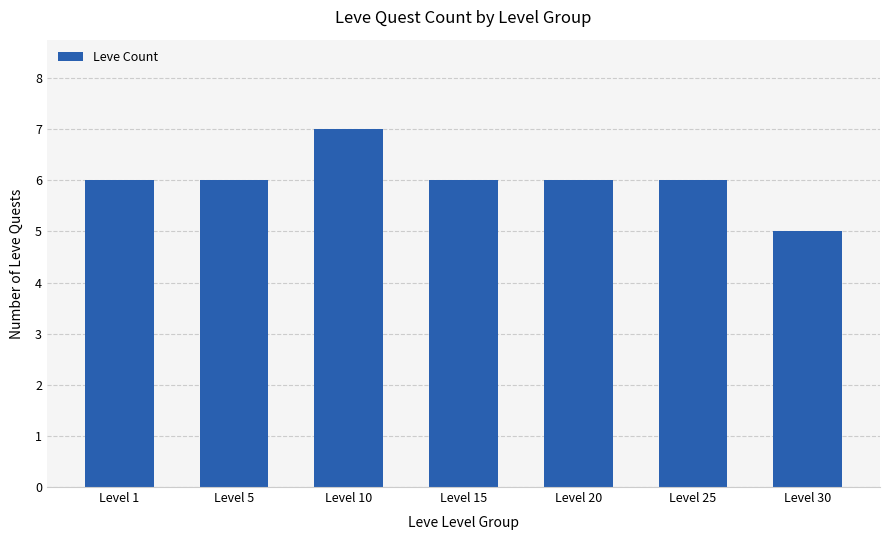

What is the approximate value at Level 20?

6